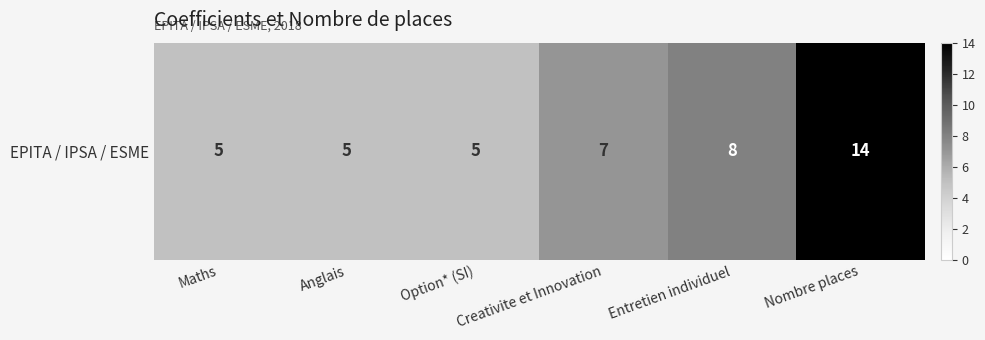

Is it true that the value at Entretien individuel is 8?

True